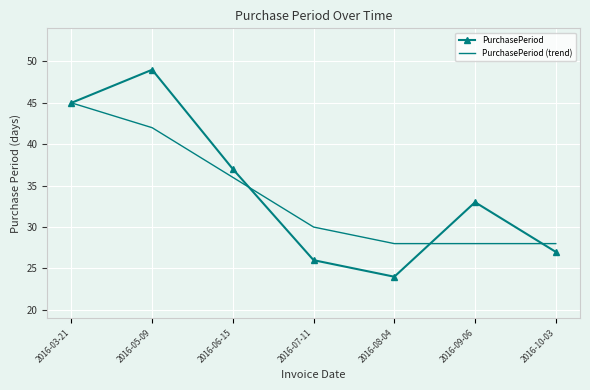

Which category has the highest value in the PurchasePeriod series?

2016-05-09